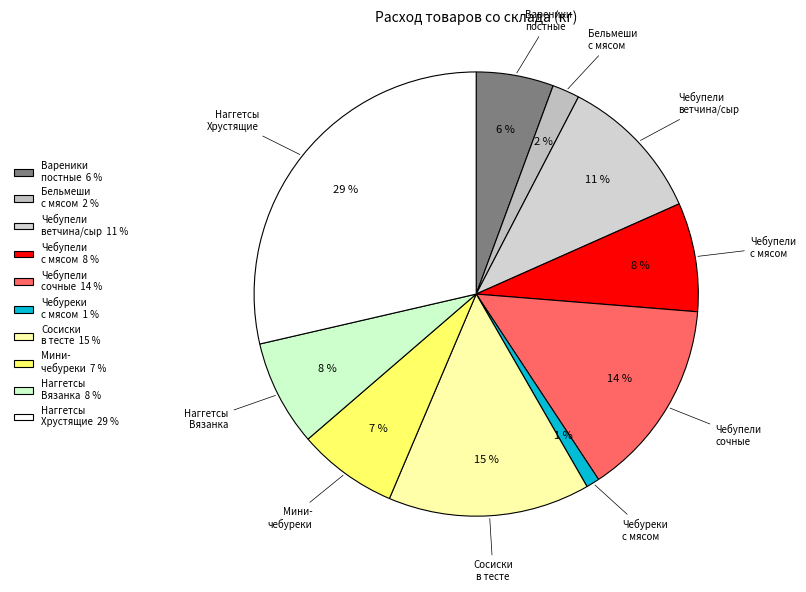

What is the largest slice in the pie chart?

Наггетсы Хрустящие 29 %